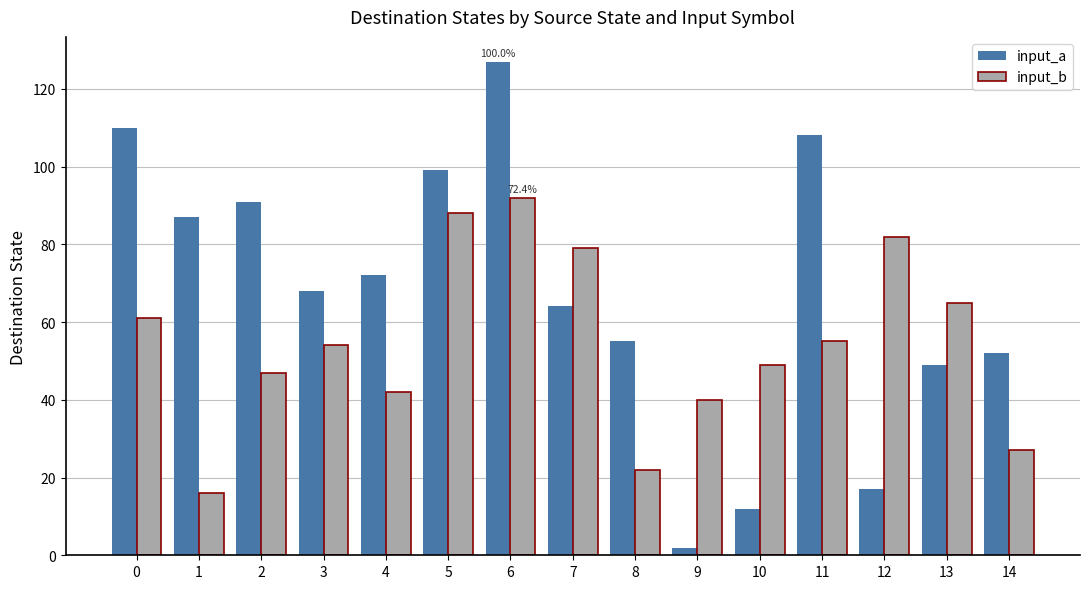

What is the difference between the maximum and second lowest values in the input_b series?

70